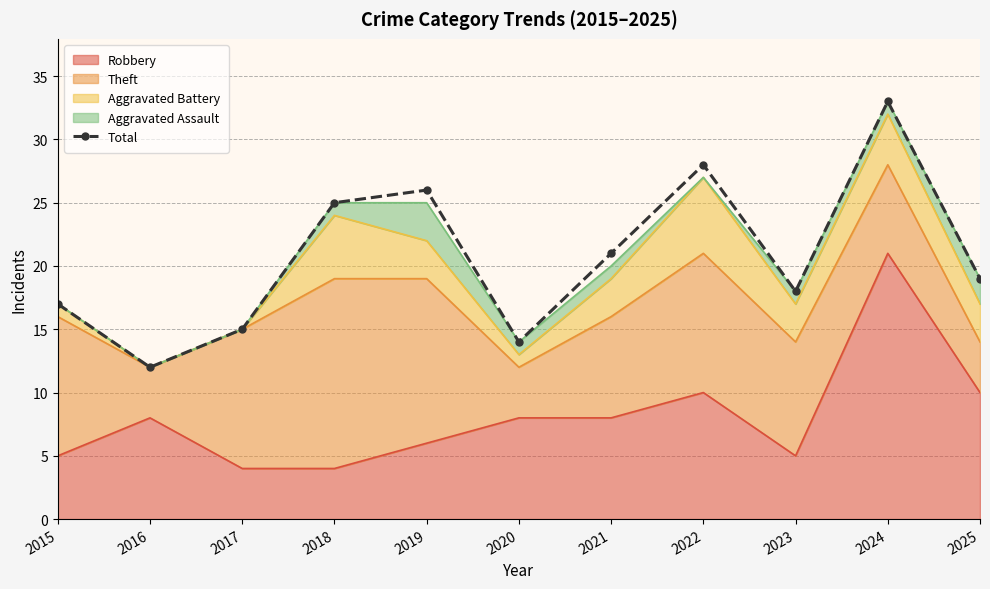

What is the ratio of the value at 2025 to the value at 2019?

0.7